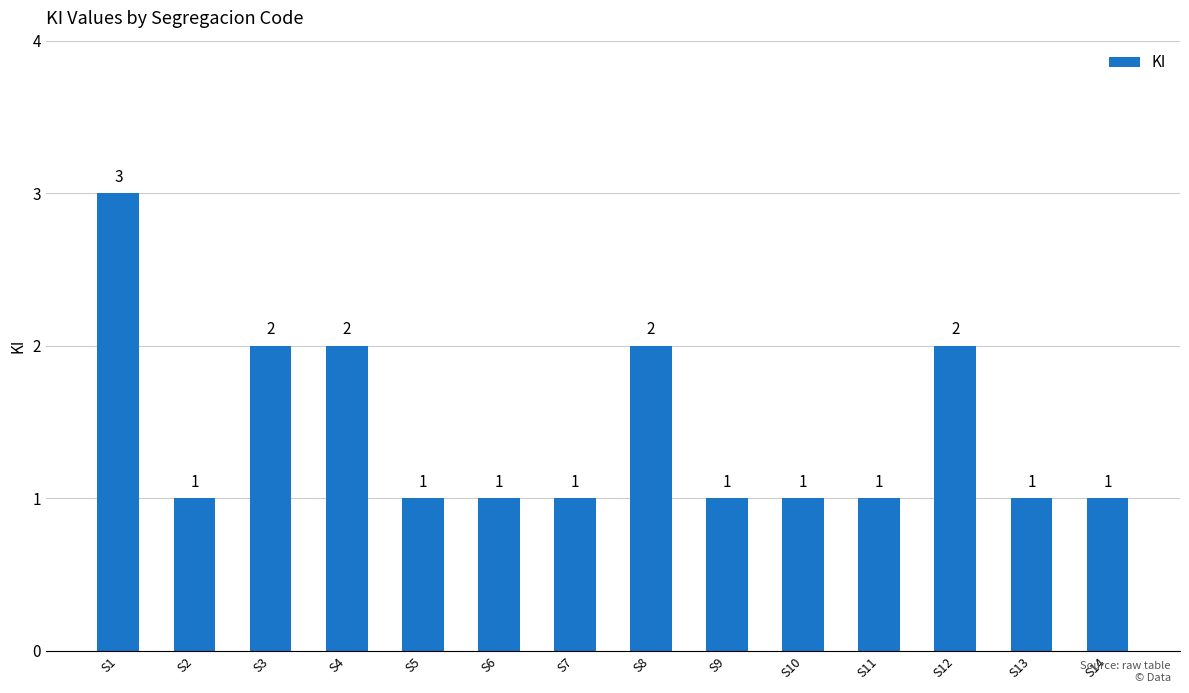

Which category has the highest value across all series?

S1